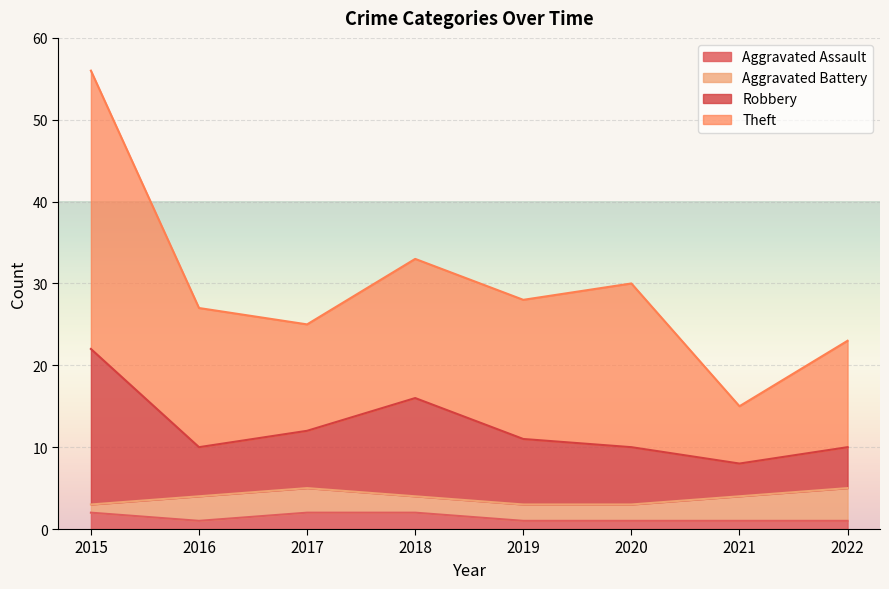

True or false: Robbery and Aggravated Assault cross at least once.

False